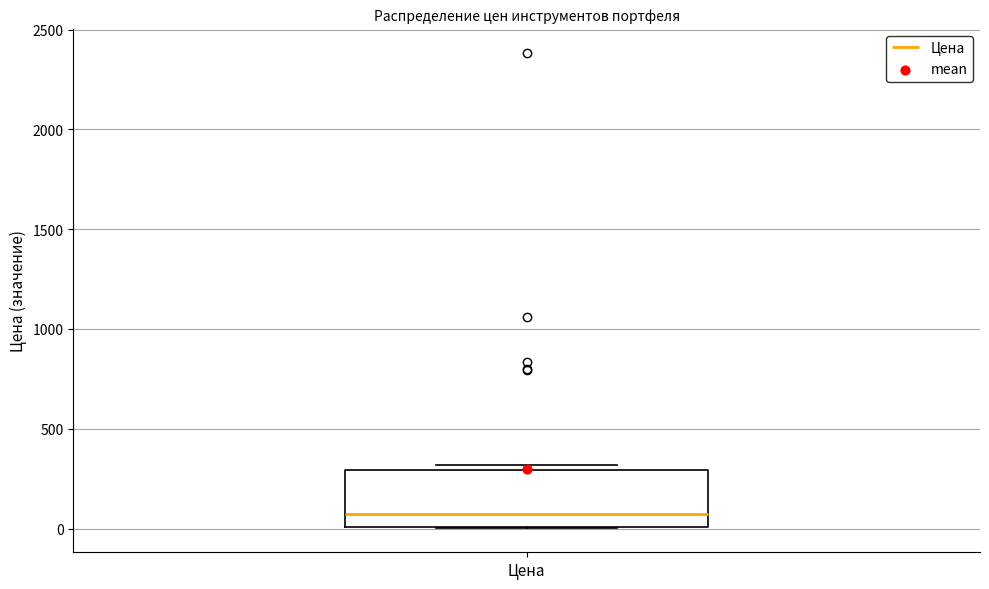

Read this box plot against the y-axis: the position of the median line, the range covered by the box, and the ends of both whiskers. The values are not printed on the chart, so give them approximately, as read against the axis.

median 50, box 0 to 300, whiskers 0 to 300 (just above the box's upper edge)